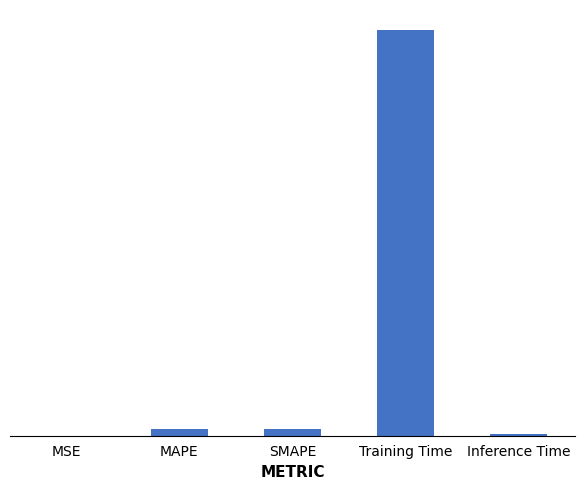

Reading left to right, what are all the values shown in this chart?

MSE=0.0	MAPE=0.0	SMAPE=0.0	Training Time=1.6	Inference Time=0.0